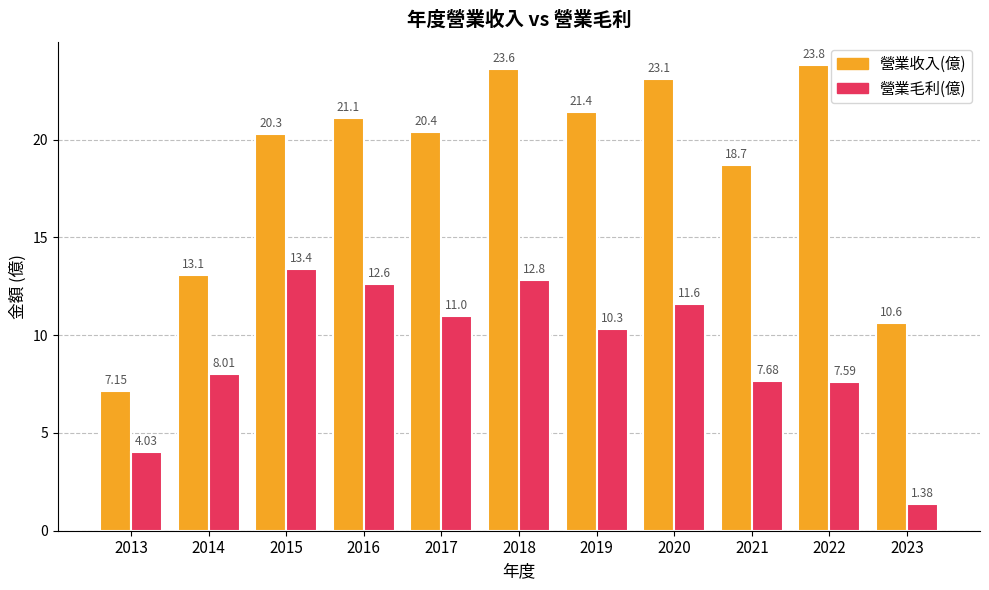

The 營業收入(億) series shows 18.7 at 2021. True or false?

True